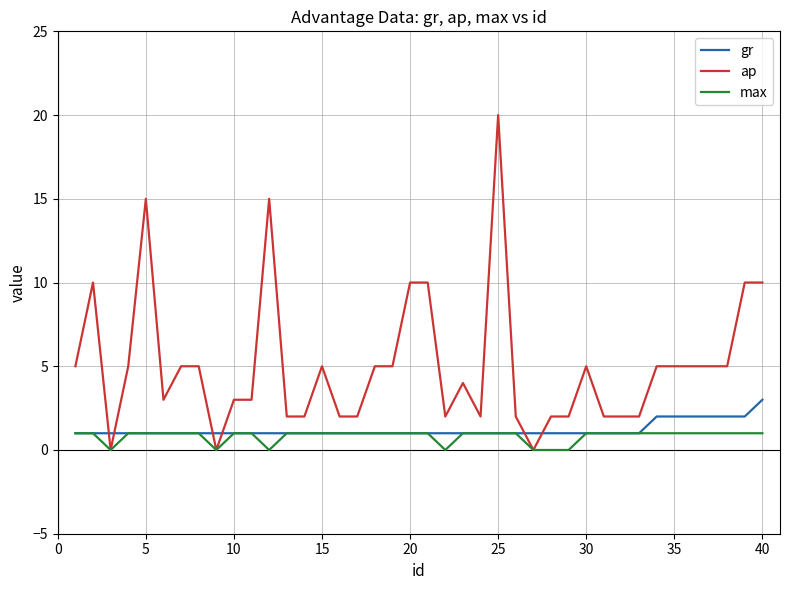

Reading right to left, transcribe all the data shown in this chart.

gr: 3	2	2	2	2	2	2	1	1	1	1	1	1	1	1	1	1	1	1	1	1	1	1	1	1	1	1	1	1	1	1	1	1	1	1	1	1	1	1	1
ap: 10	10	5	5	5	5	5	2	2	2	5	2	2	0	2	20	2	4	2	10	10	5	5	2	2	5	2	2	15	3	3	0	5	5	3	15	5	0	10	5
max: 1	1	1	1	1	1	1	1	1	1	1	0	0	0	1	1	1	1	0	1	1	1	1	1	1	1	1	1	0	1	1	0	1	1	1	1	1	0	1	1